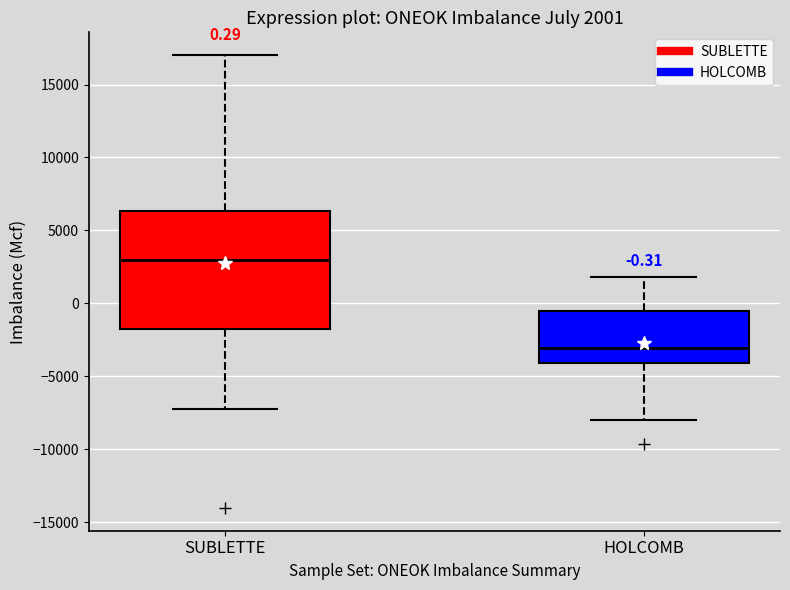

Which box's median line is the lowest?

HOLCOMB